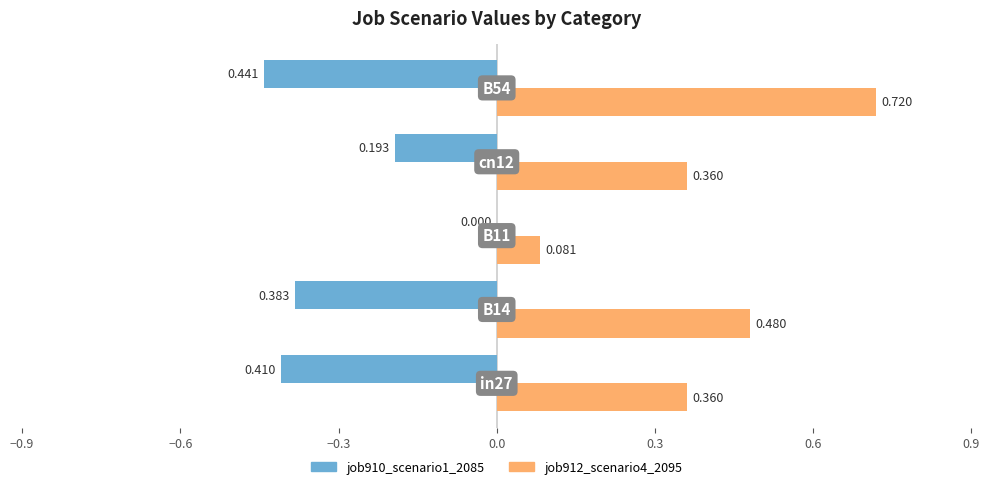

List the series in order of their overall mean, lowest first.

job910_scenario1_2085, job912_scenario4_2095